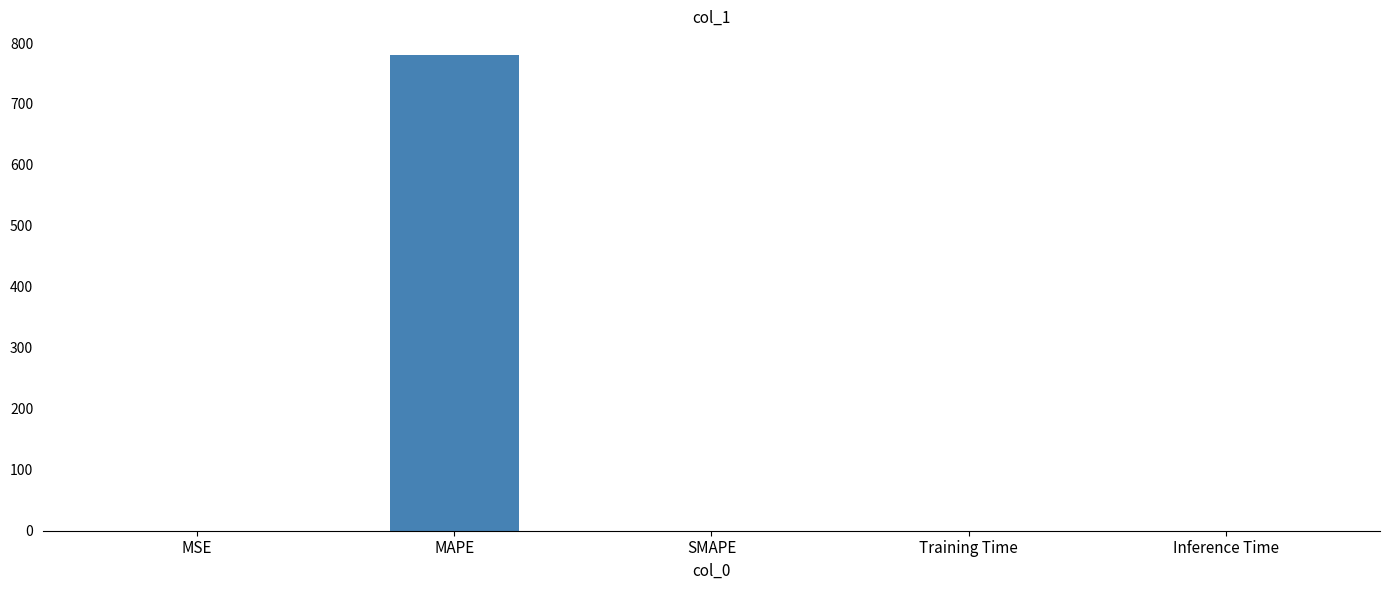

What is the maximum value shown in the chart?

780.1